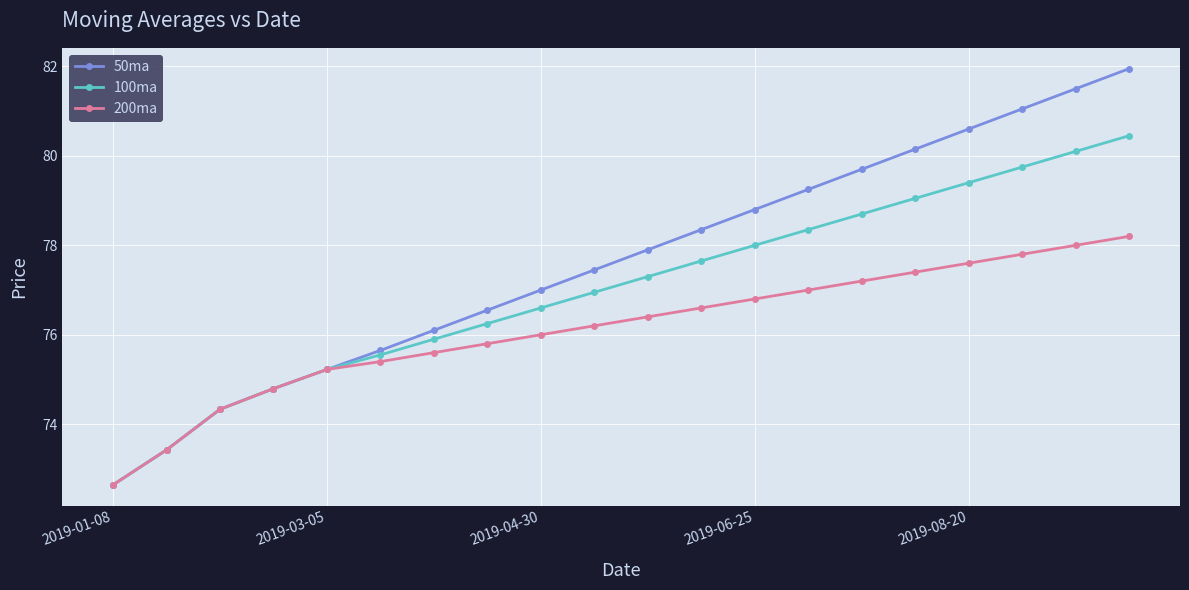

Which series has the widest spread of values?

50ma